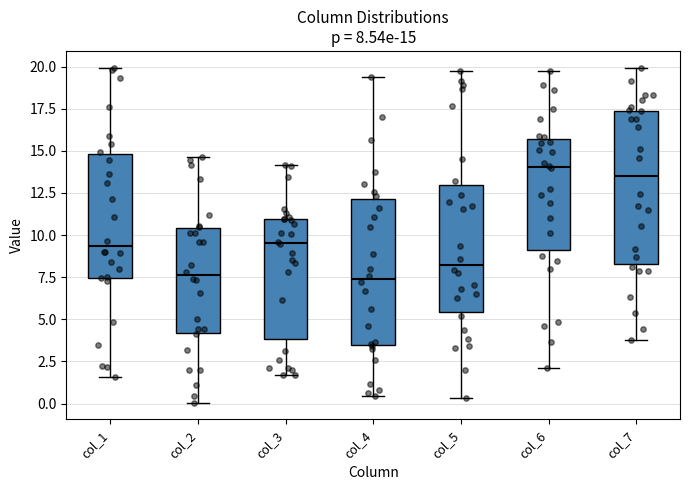

Which box has the highest median line?

col_6